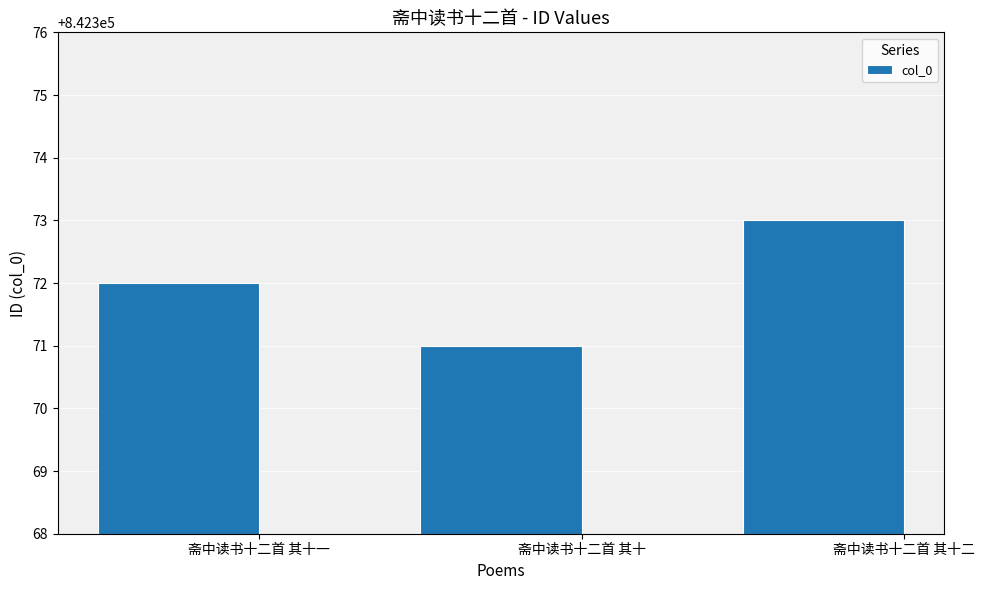

Read the value at 斋中读书十二首 其十一.

842372